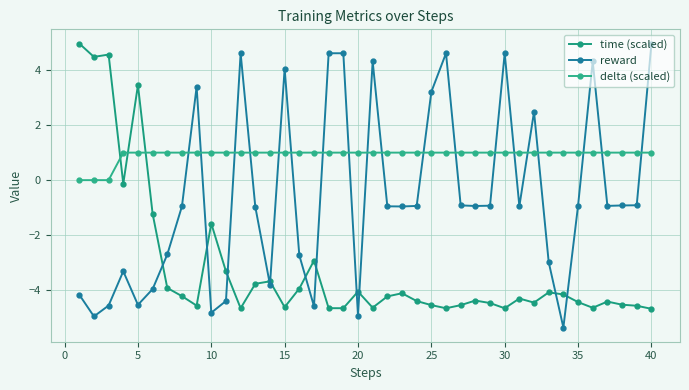

What are all the series names shown in the legend?

time (scaled), reward, delta (scaled)